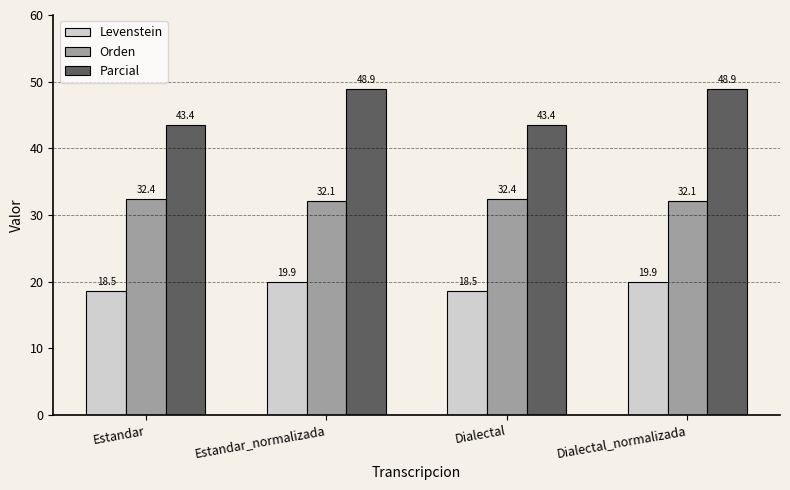

How many series are shown in this chart?

3